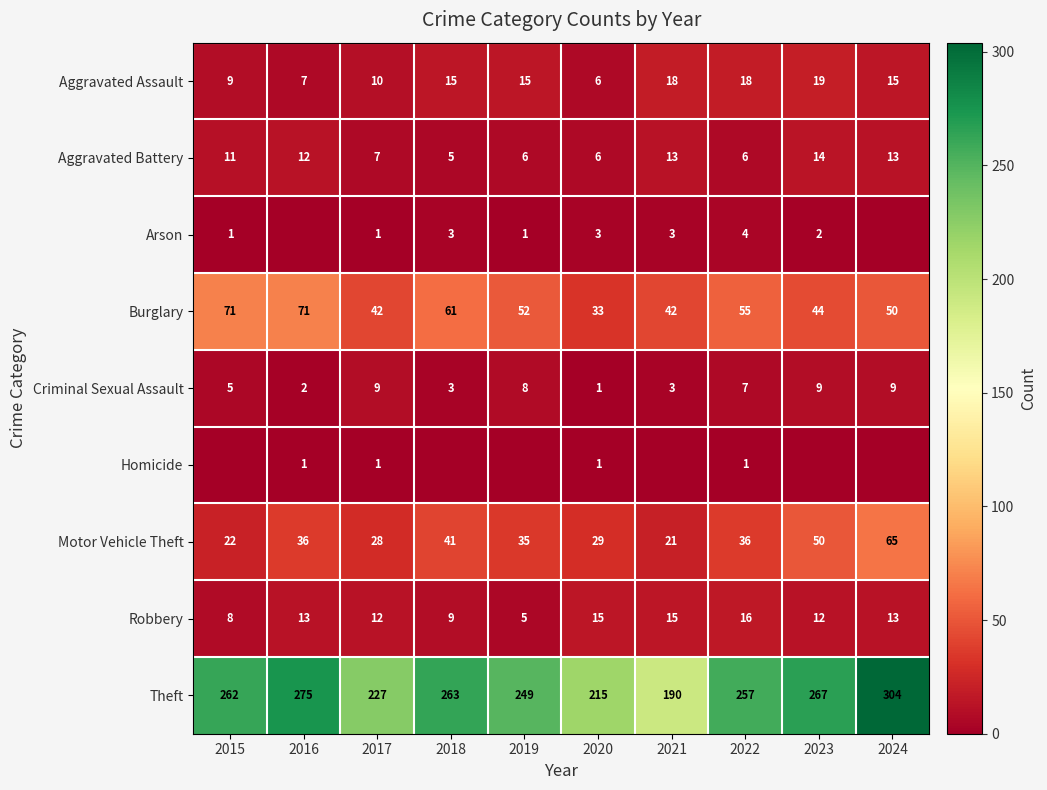

Which category has the lowest value across all series?

2016